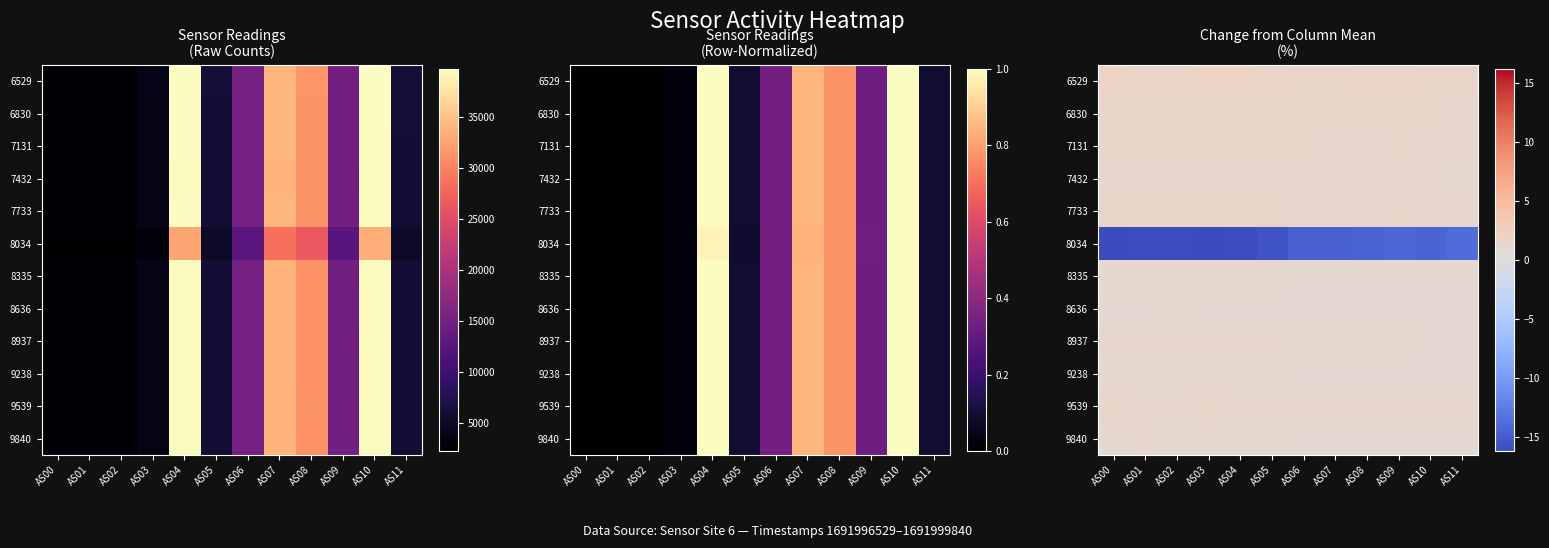

What is the difference between the highest and lowest values at AS04?

18.0